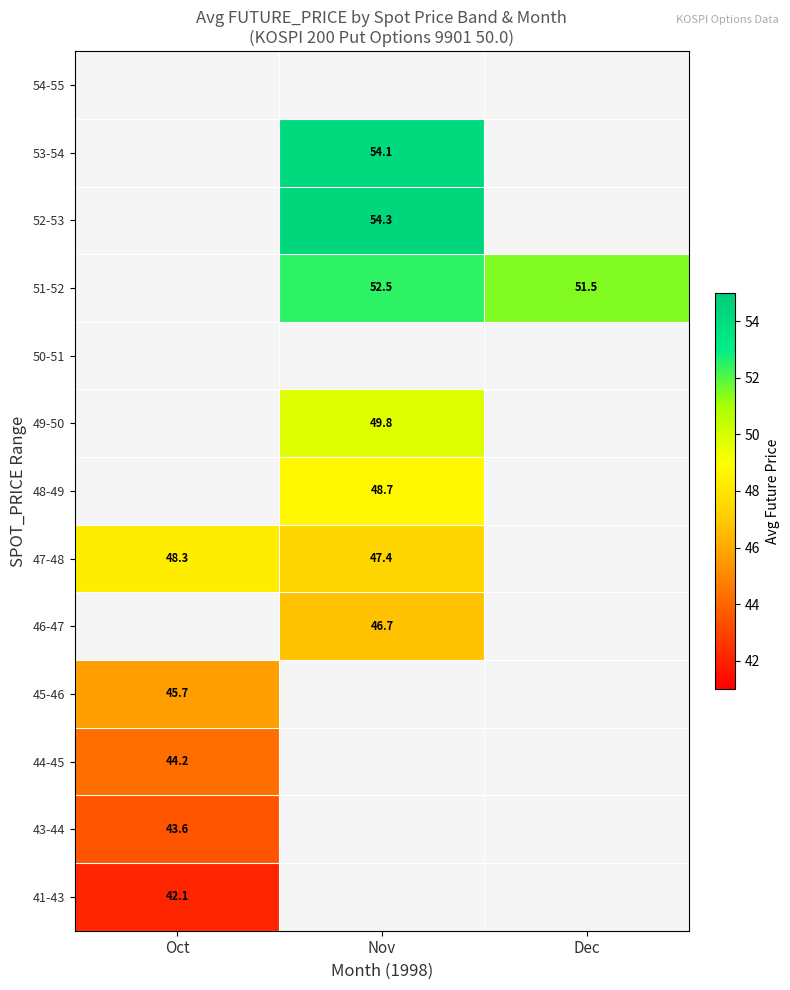

Is it true that 48-49 equals 29.1 at Nov?

False